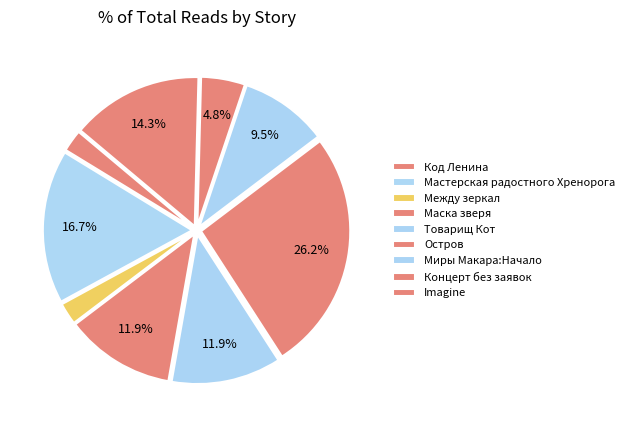

To the nearest percent, what portion does Концерт без заявок represent?

5%